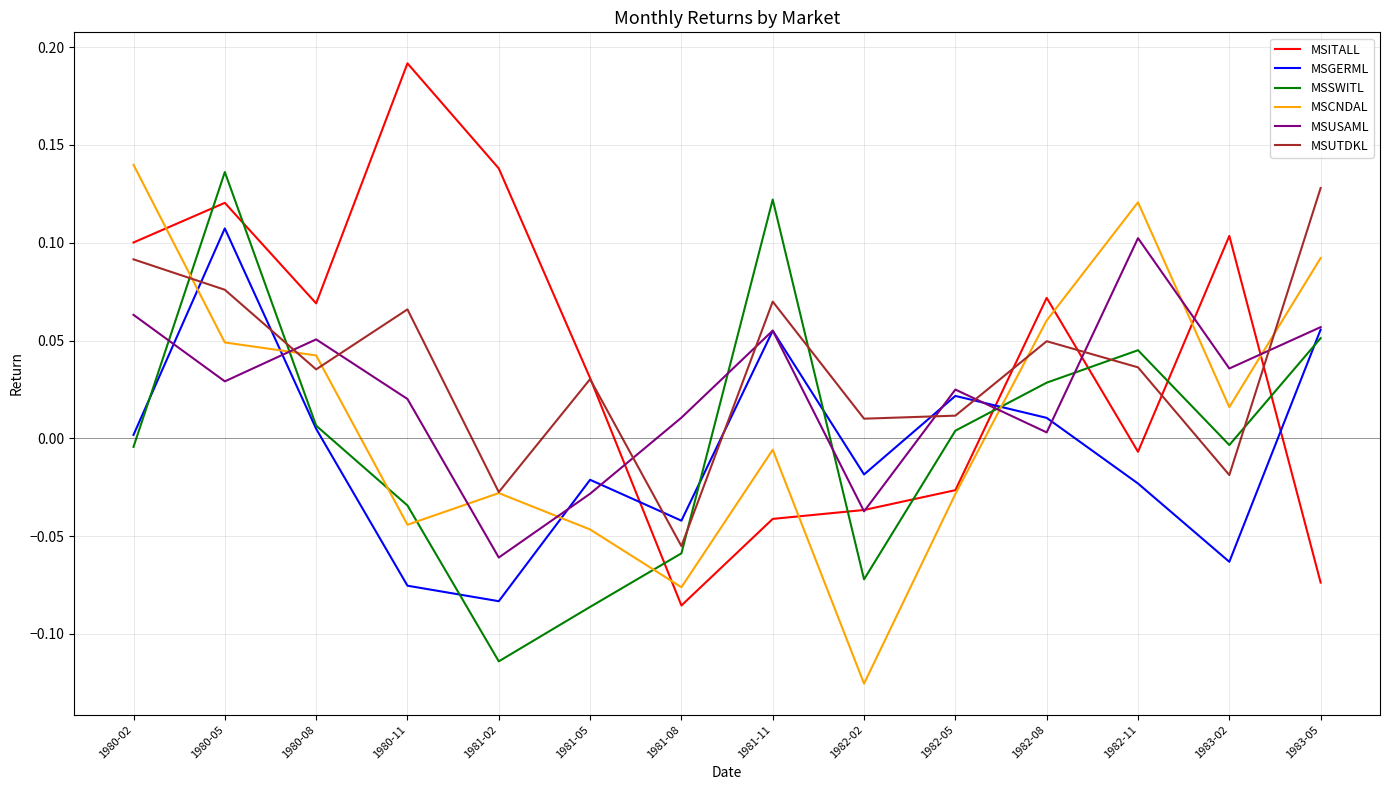

Where is the first local minimum for MSUSAML?

1980-05